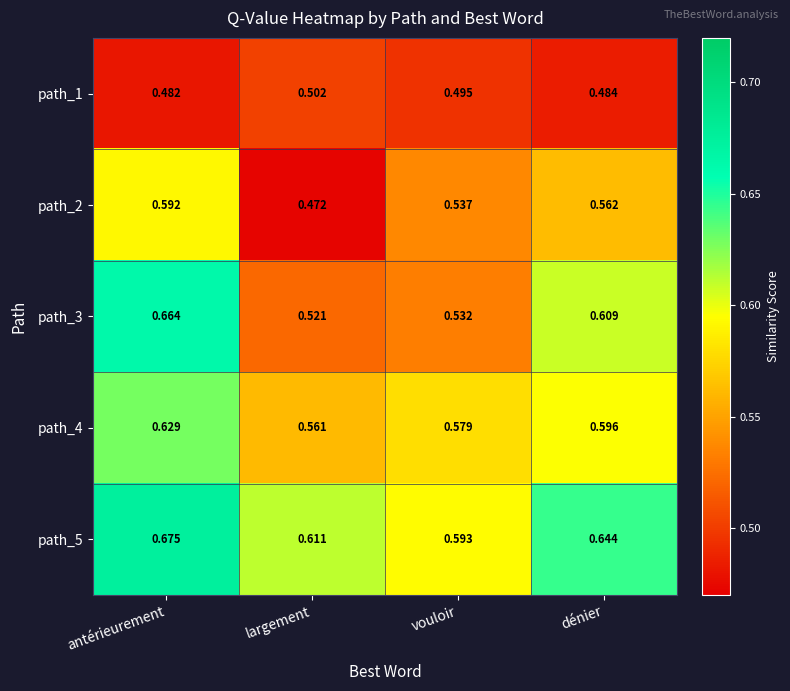

Is the value of path_3 at largement greater than the value of path_5 at antérieurement?

No